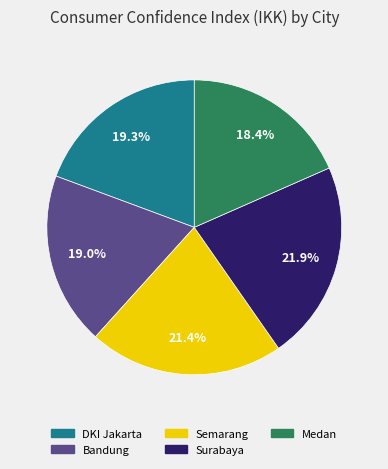

What percentage is NOT represented by DKI Jakarta?

80.7%